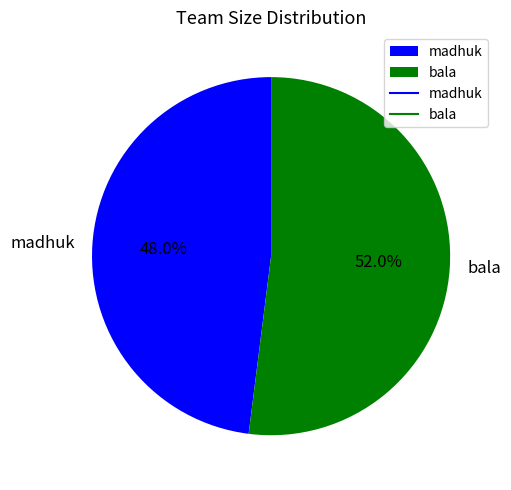

True or false: madhuk accounts for 37% of the total.

False